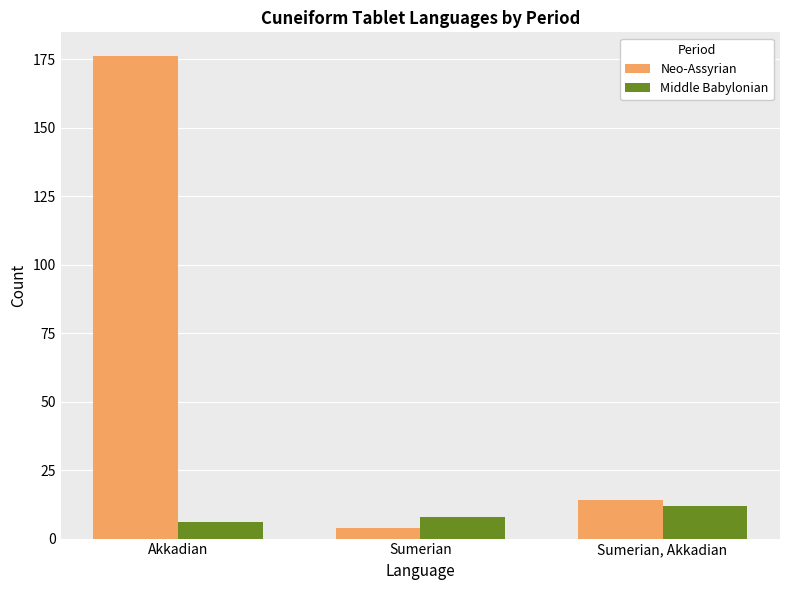

Reading left to right, transcribe all the data shown in this chart.

Neo-Assyrian: Akkadian=176	Sumerian=4	Sumerian, Akkadian=14
Middle Babylonian: Akkadian=6	Sumerian=8	Sumerian, Akkadian=12